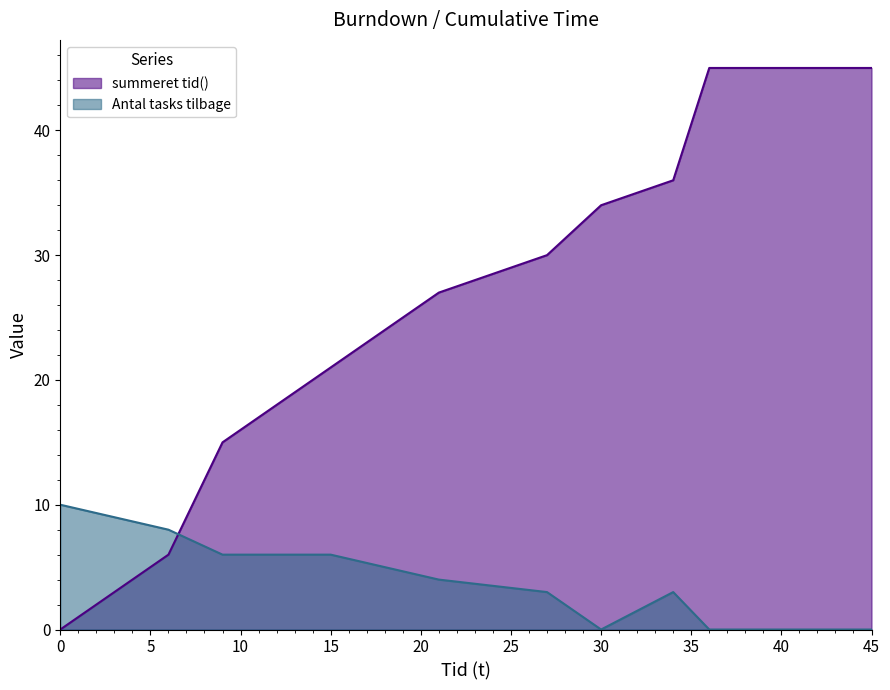

At which category is the sum across all series the highest?

36